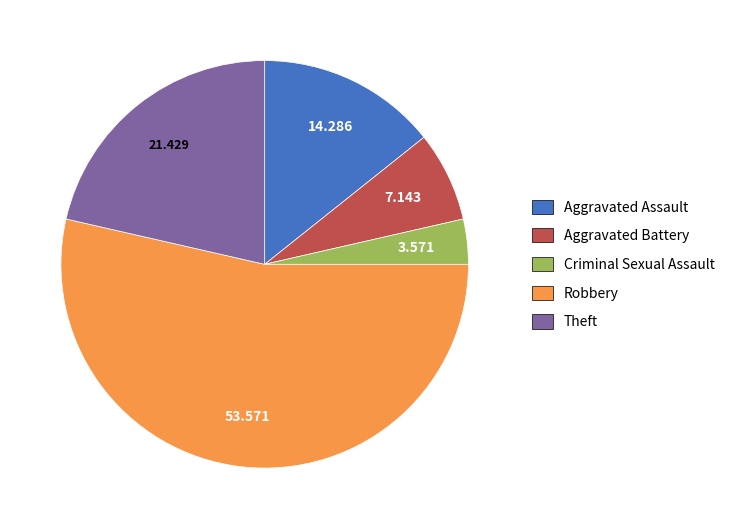

Is the sum of Criminal Sexual Assault and Aggravated Assault greater than half?

No